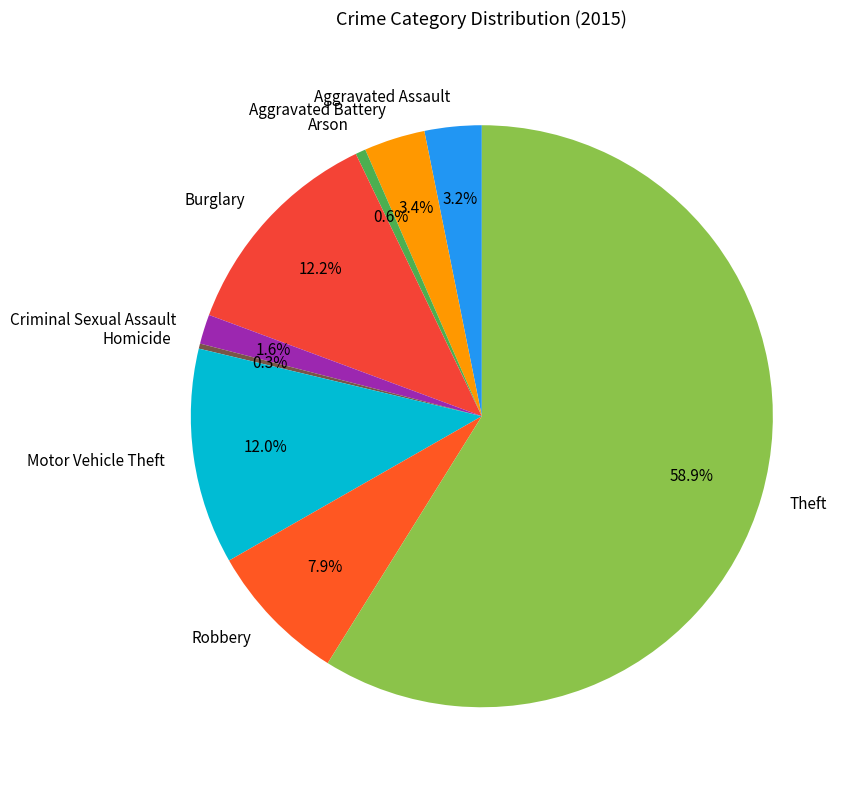

True or false: Aggravated Assault accounts for 3% of the total.

True